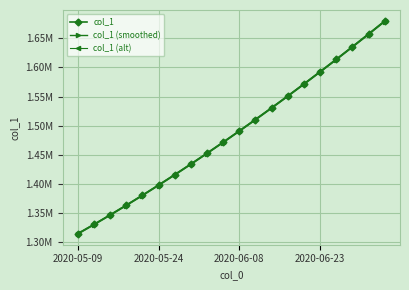

What are all the series names shown in the legend?

col_1, col_1 (smoothed), col_1 (alt)